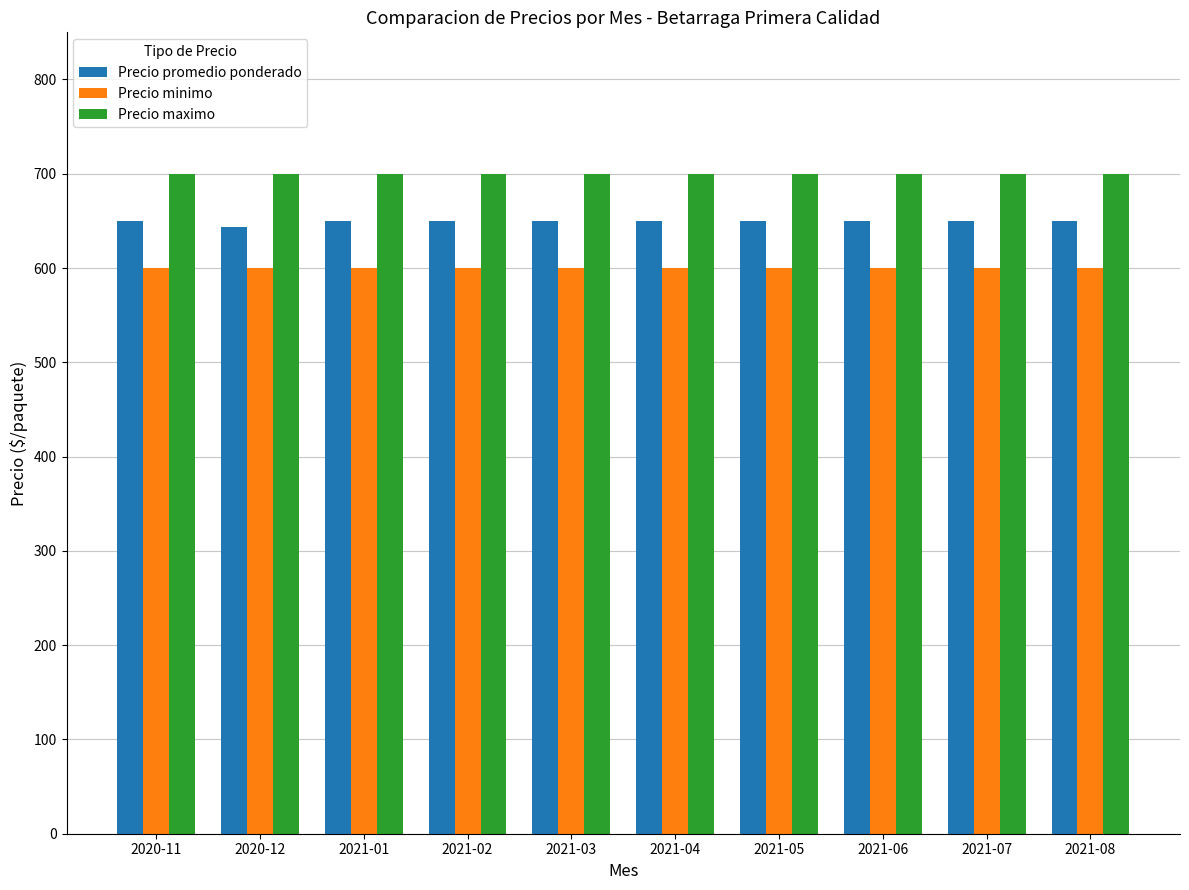

What is the average value of the Precio minimo series?

600